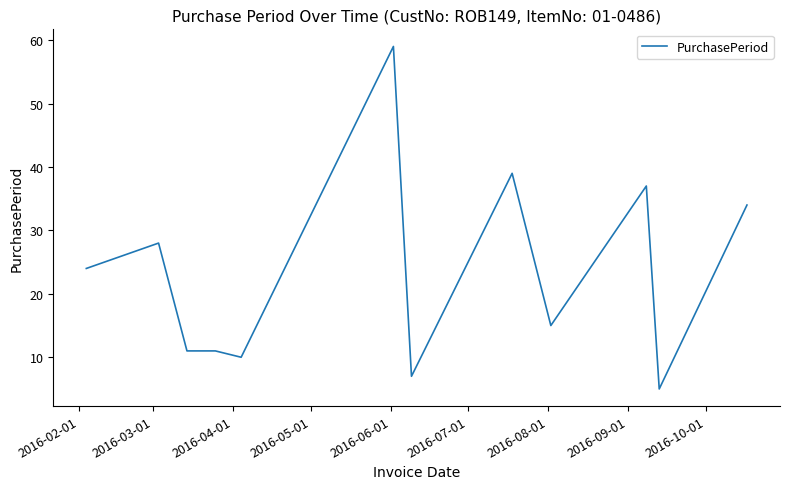

What is the difference between the maximum and minimum values?

54